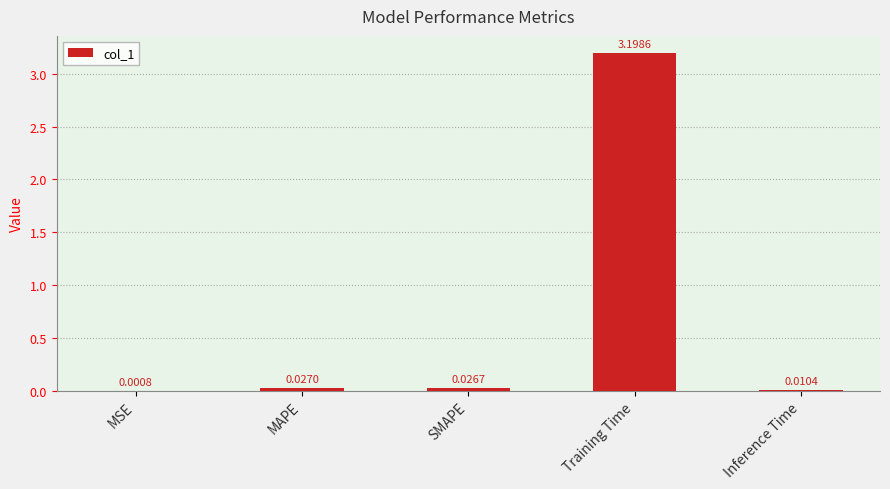

Which label corresponds to the largest value in the chart?

Training Time